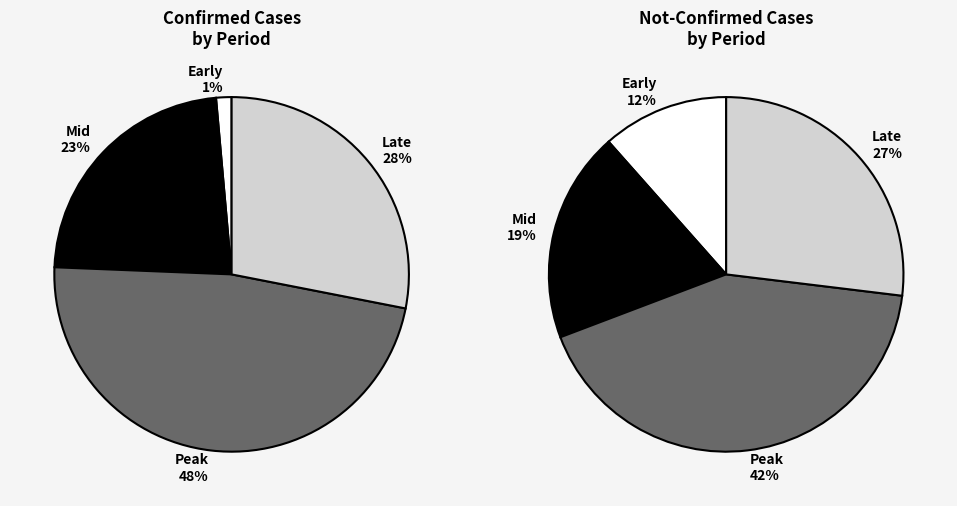

Is it true that 30 is 1% of the pie?

False